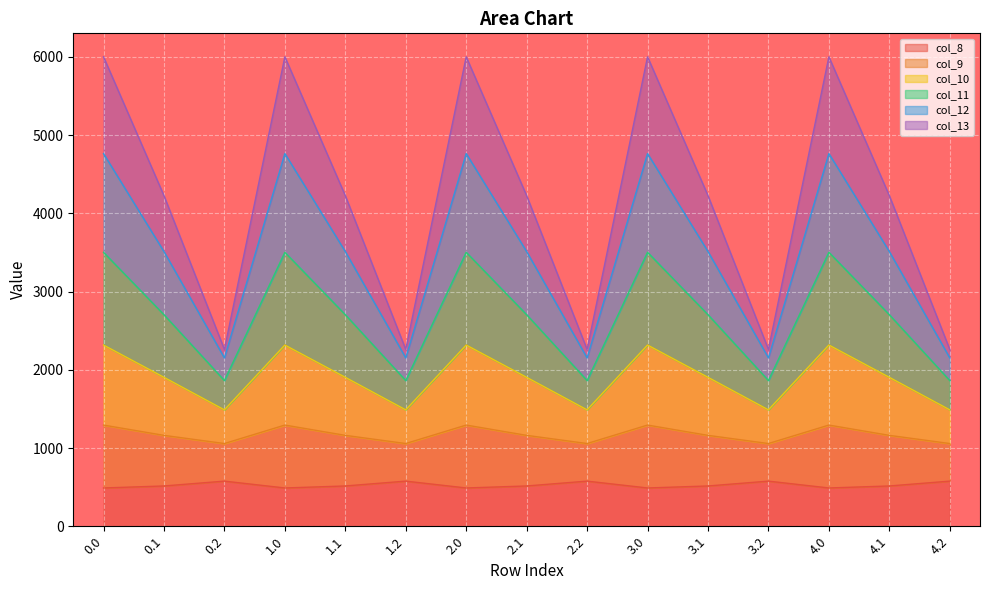

What is the difference between the maximum and minimum values in the col_8 series?

87.4